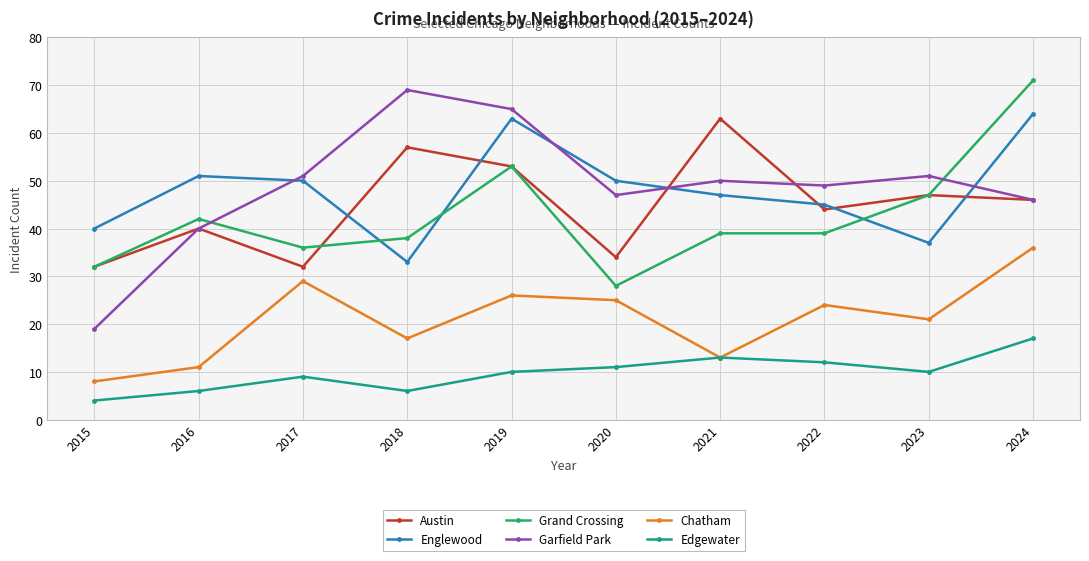

Which category has the lowest value in the Englewood series?

2018